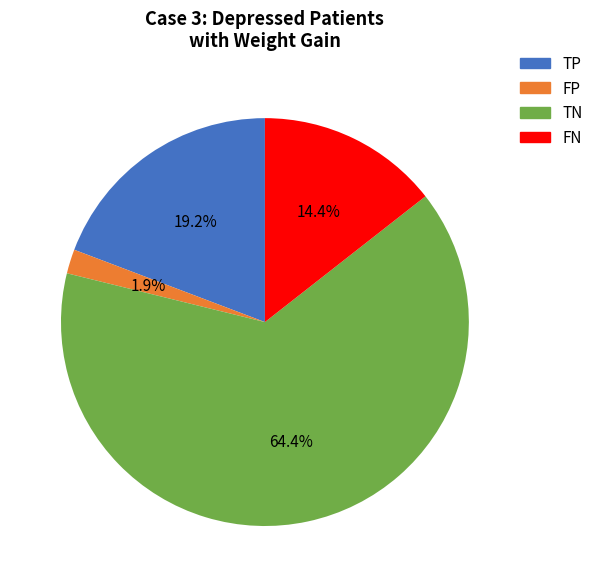

How much of the chart is everything except FP?

98.1%